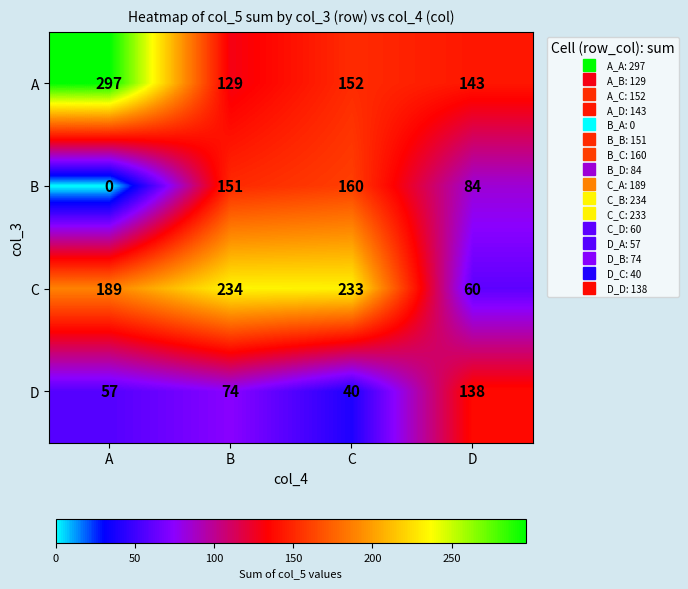

At which label does A first exceed 152?

A